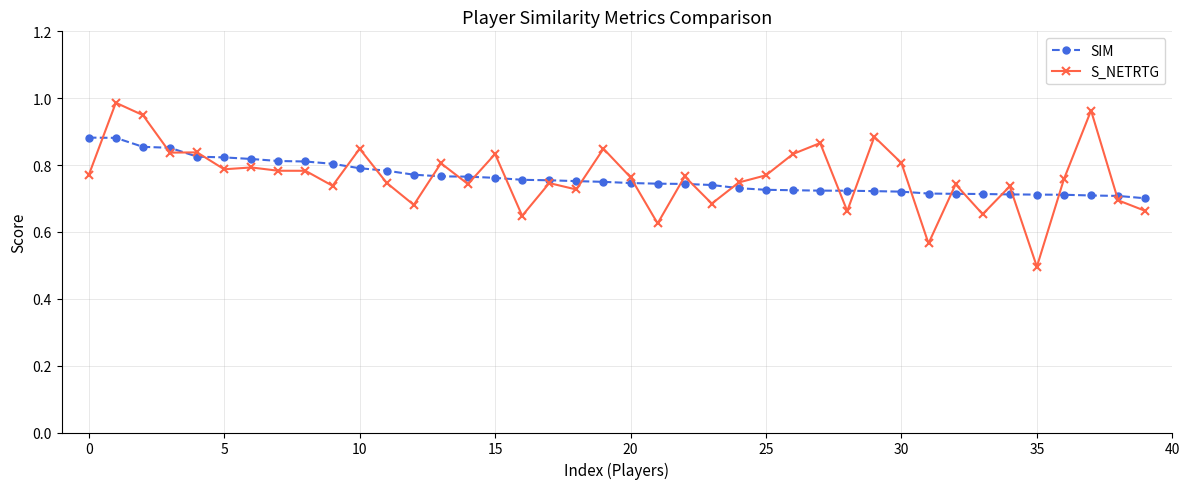

Which series has the widest spread of values?

S_NETRTG